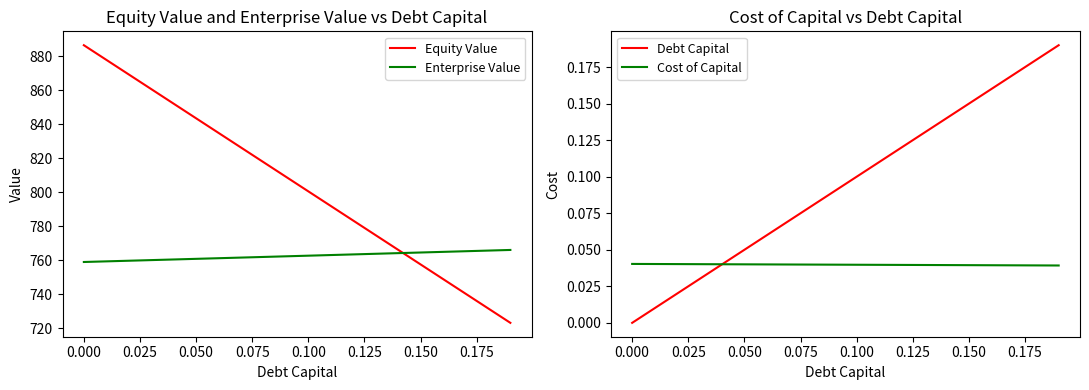

The value of Cost of Capital at 0.000 is 0.1. True or false?

False